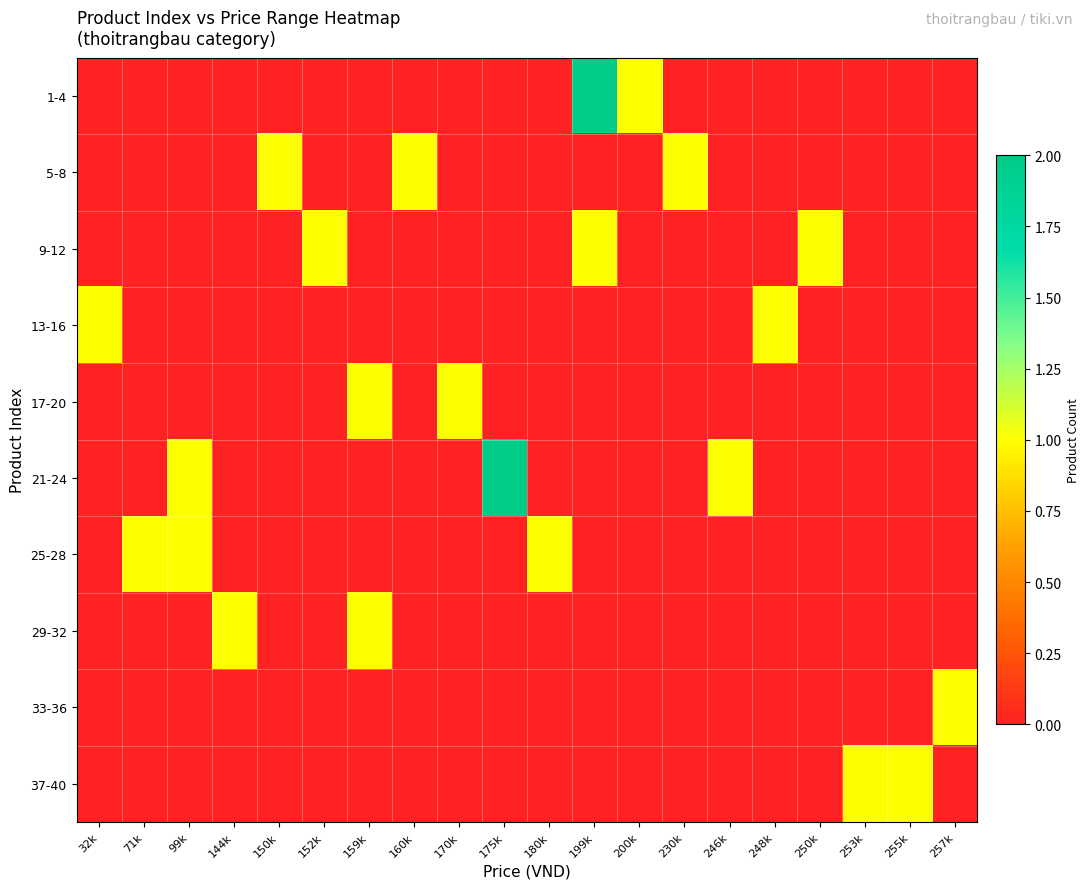

Between 32k and 170k, which is larger?

32k